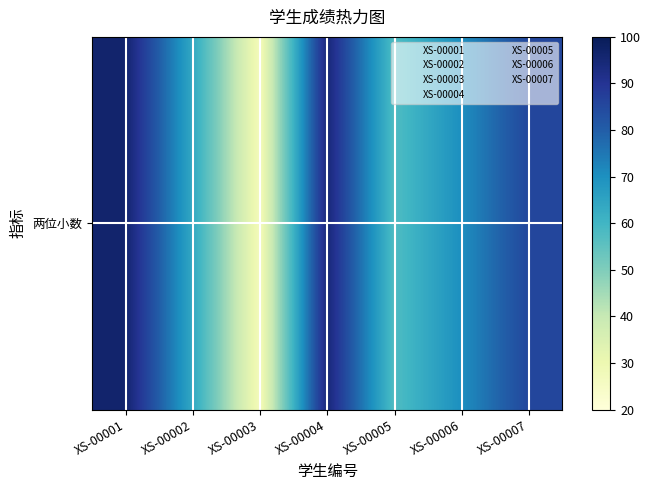

What is the sum of all values?

495.1